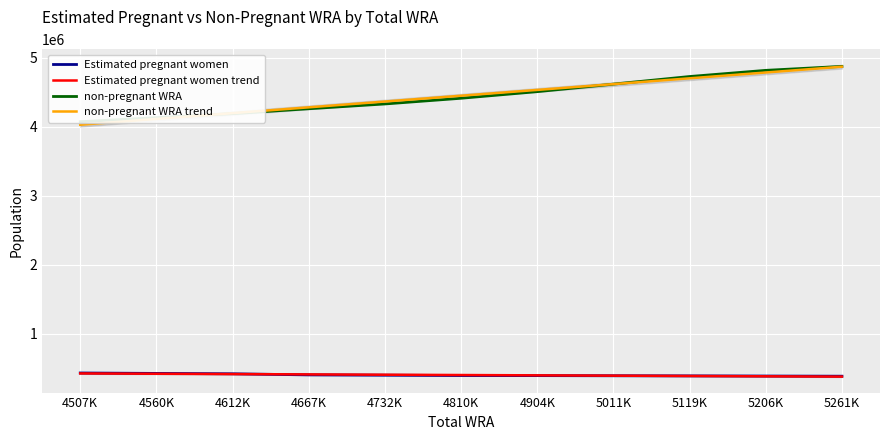

Where is non-pregnant WRA nearest to the value 4472019?

4904K